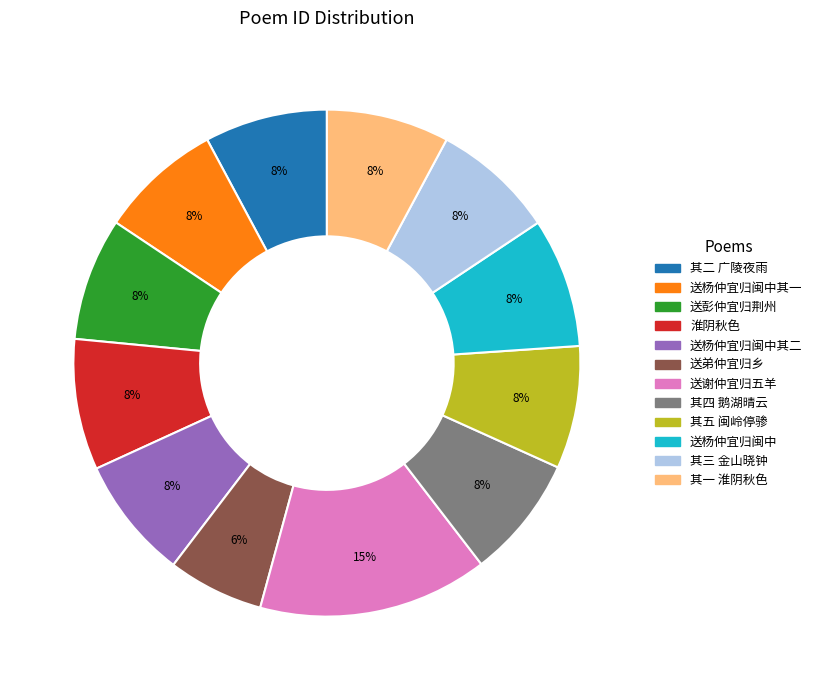

Is there any slice that represents more than half of the pie?

No